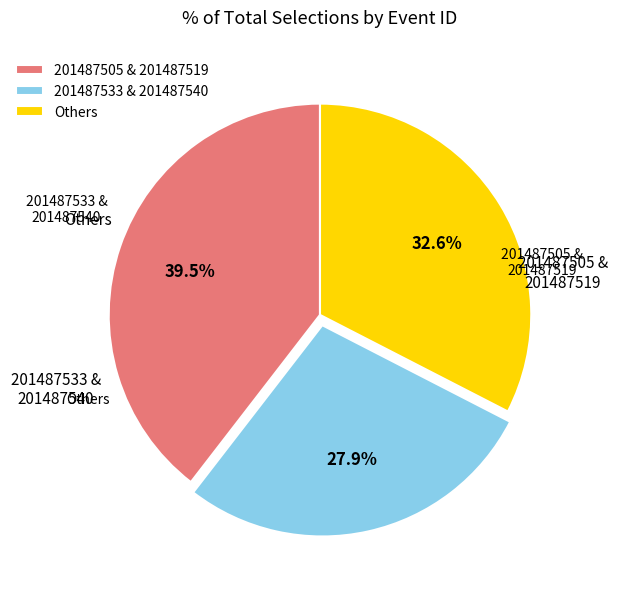

Rank the categories by value from highest to lowest.

201487505 & 201487519, Others, 201487533 & 201487540